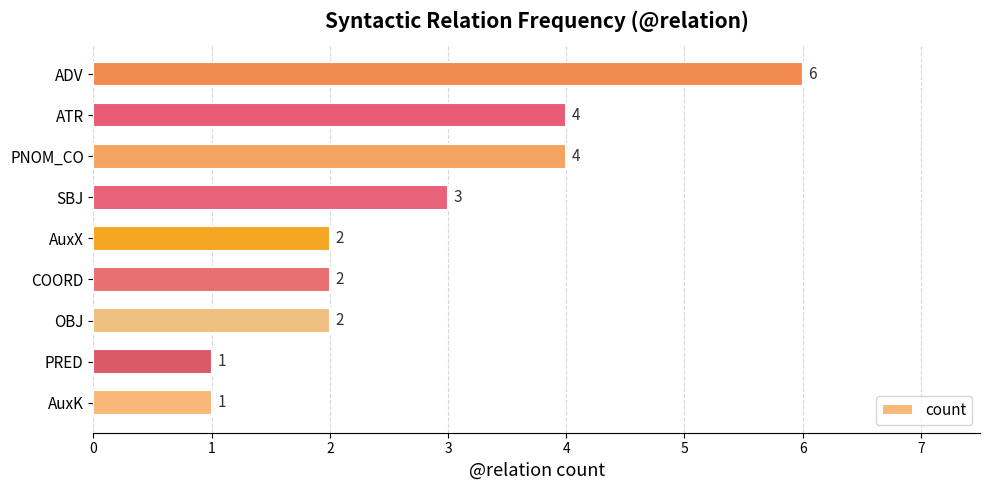

What is the change in value from AuxK to SBJ?

+2